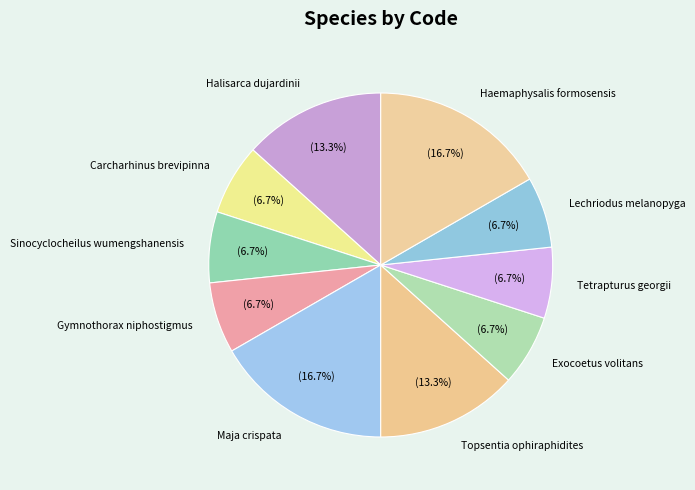

Between Lechriodus melanopyga and Haemaphysalis formosensis, which is larger?

Haemaphysalis formosensis